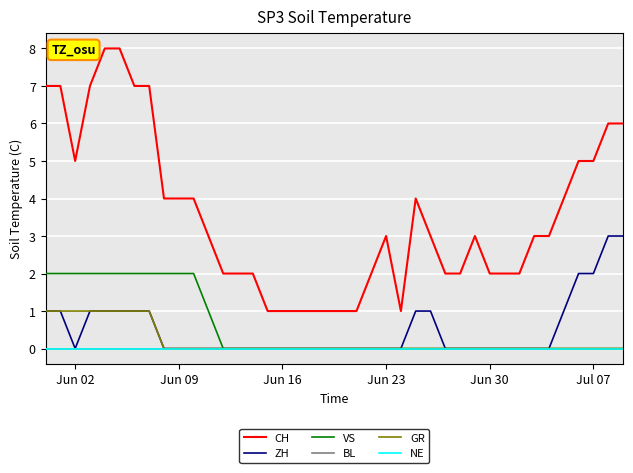

Is this an area chart (filled region under the line)?

No